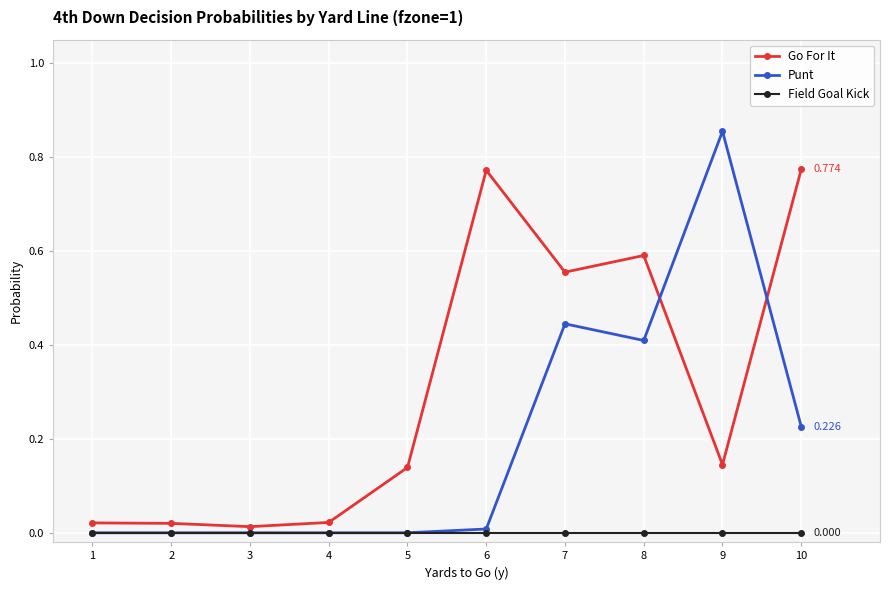

List the series in order of their peak value, lowest first.

Field Goal Kick, Go For It, Punt